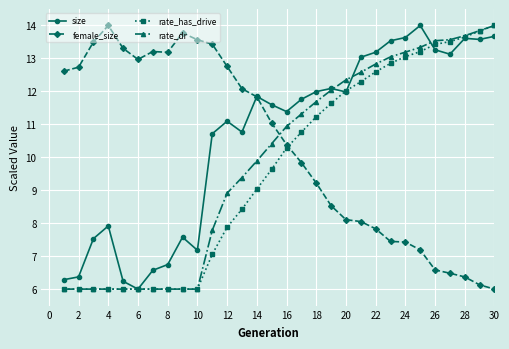

Which series has the largest total across all categories?

size